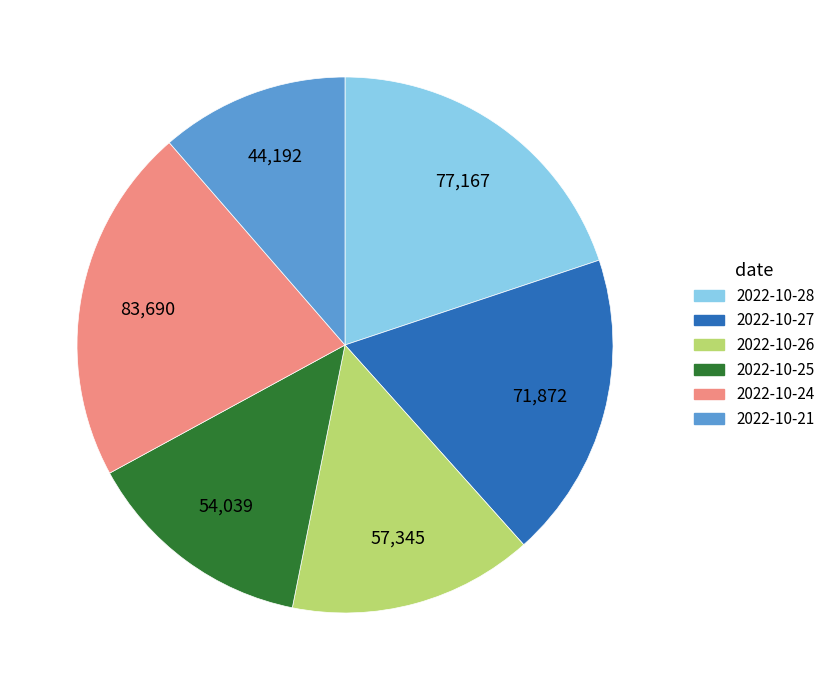

Combined, do 2022-10-24 and 2022-10-26 account for over 50%?

No